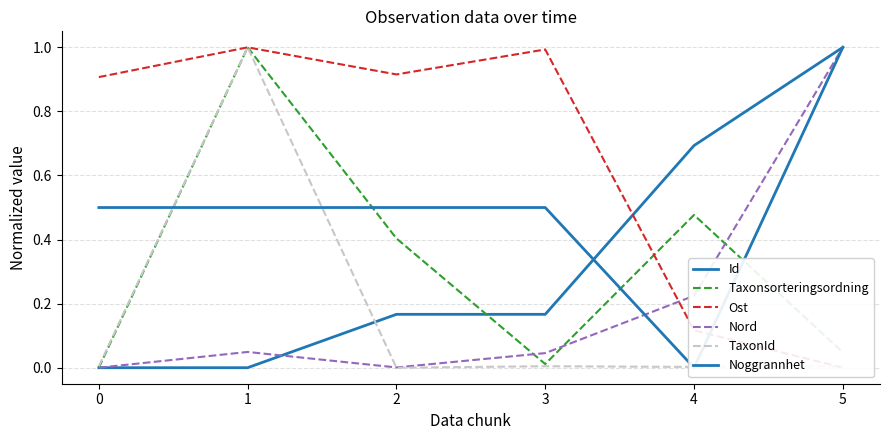

Reading left to right, list all the values displayed in this chart.

Id: 0.0	0.0	0.2	0.2	0.7	1.0
Taxonsorteringsordning: 0.0	1.0	0.4	0.0	0.5	0.0
Ost: 0.9	1.0	0.9	1.0	0.1	0.0
Nord: 0.0	0.0	0.0	0.0	0.2	1.0
TaxonId: 0.0	1.0	0.0	0.0	0.0	0.0
Noggrannhet: 0.5	0.5	0.5	0.5	0.0	1.0